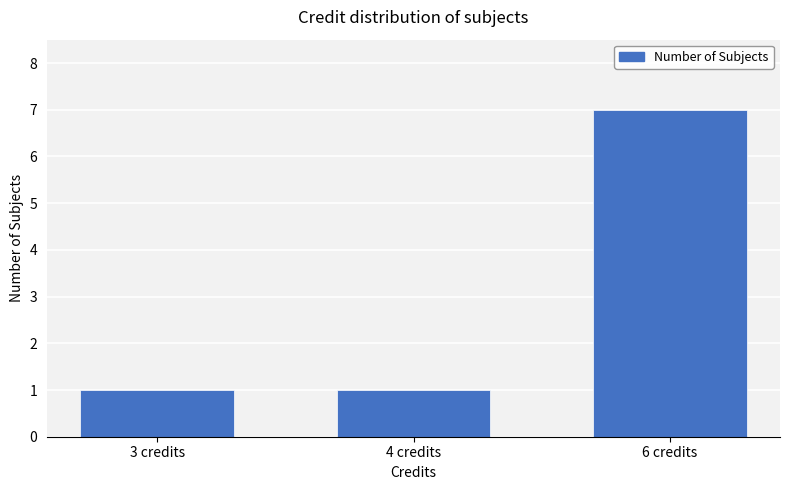

What is the sum of the values at 6 credits and 3 credits?

8